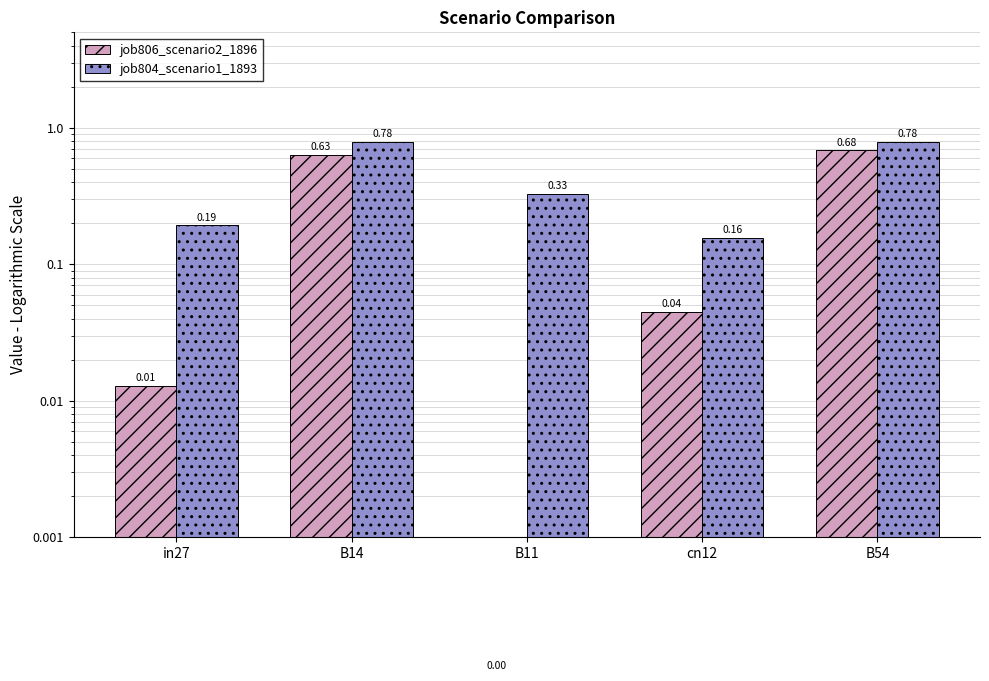

What are all the series names shown in the legend?

job806_scenario2_1896, job804_scenario1_1893